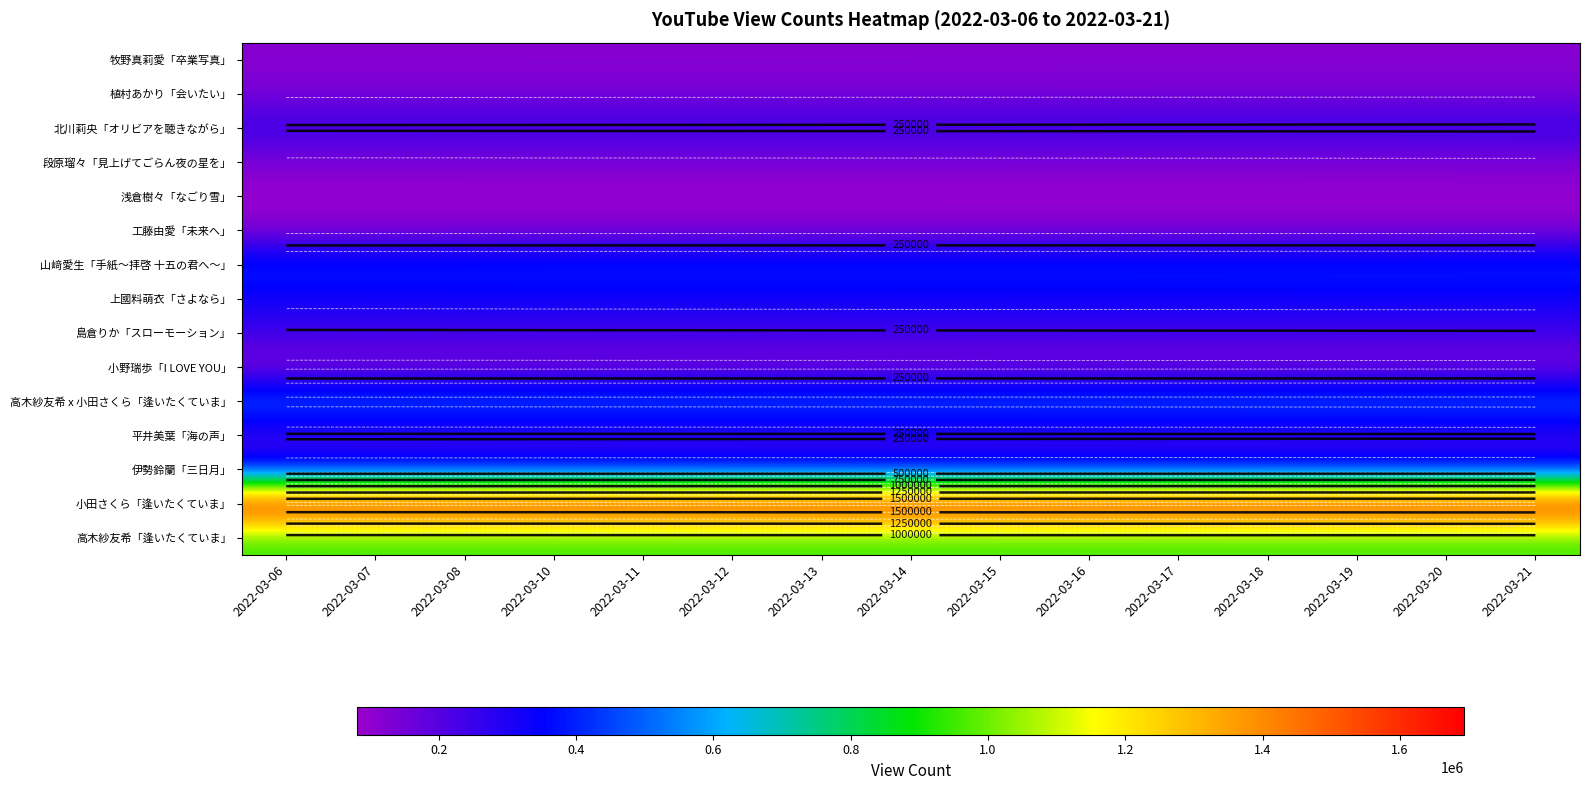

What is the sum of the 伊勢鈴蘭「三日月」 values at 2022-03-11 and 2022-03-10?

662344